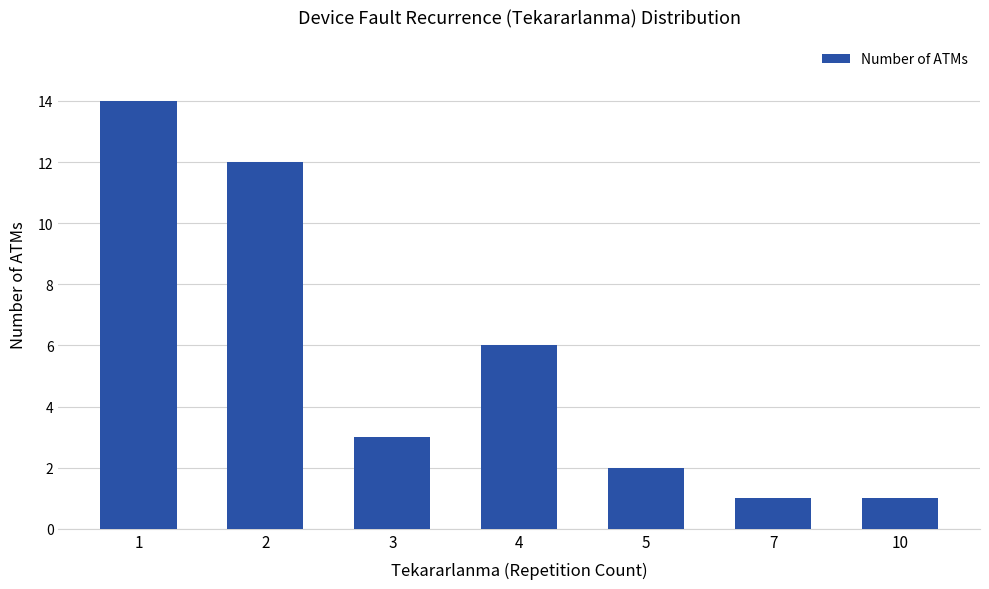

True or false: the data shows 19 at 1.

False